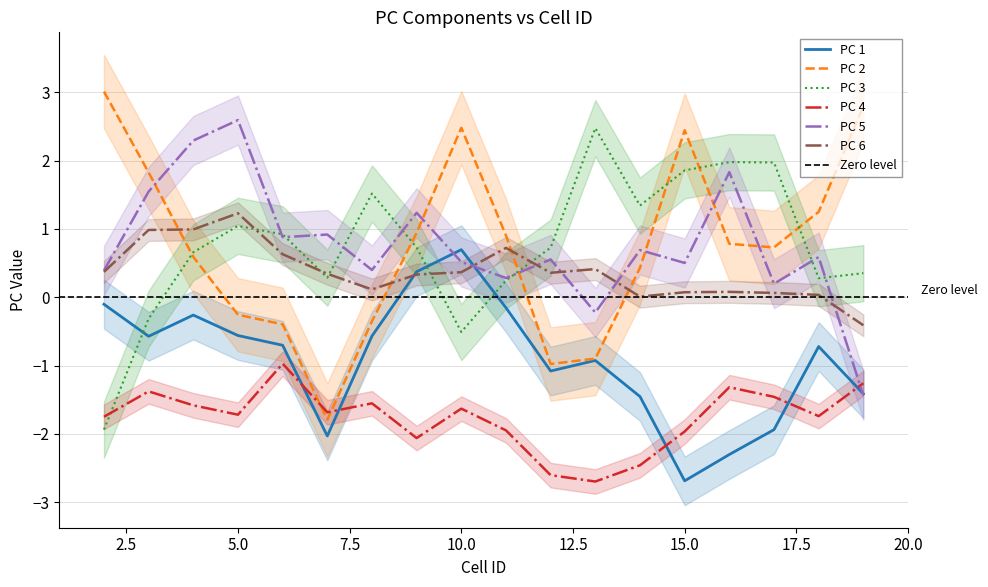

Is it true that PC 6 equals 0.4 at 10.0?

True